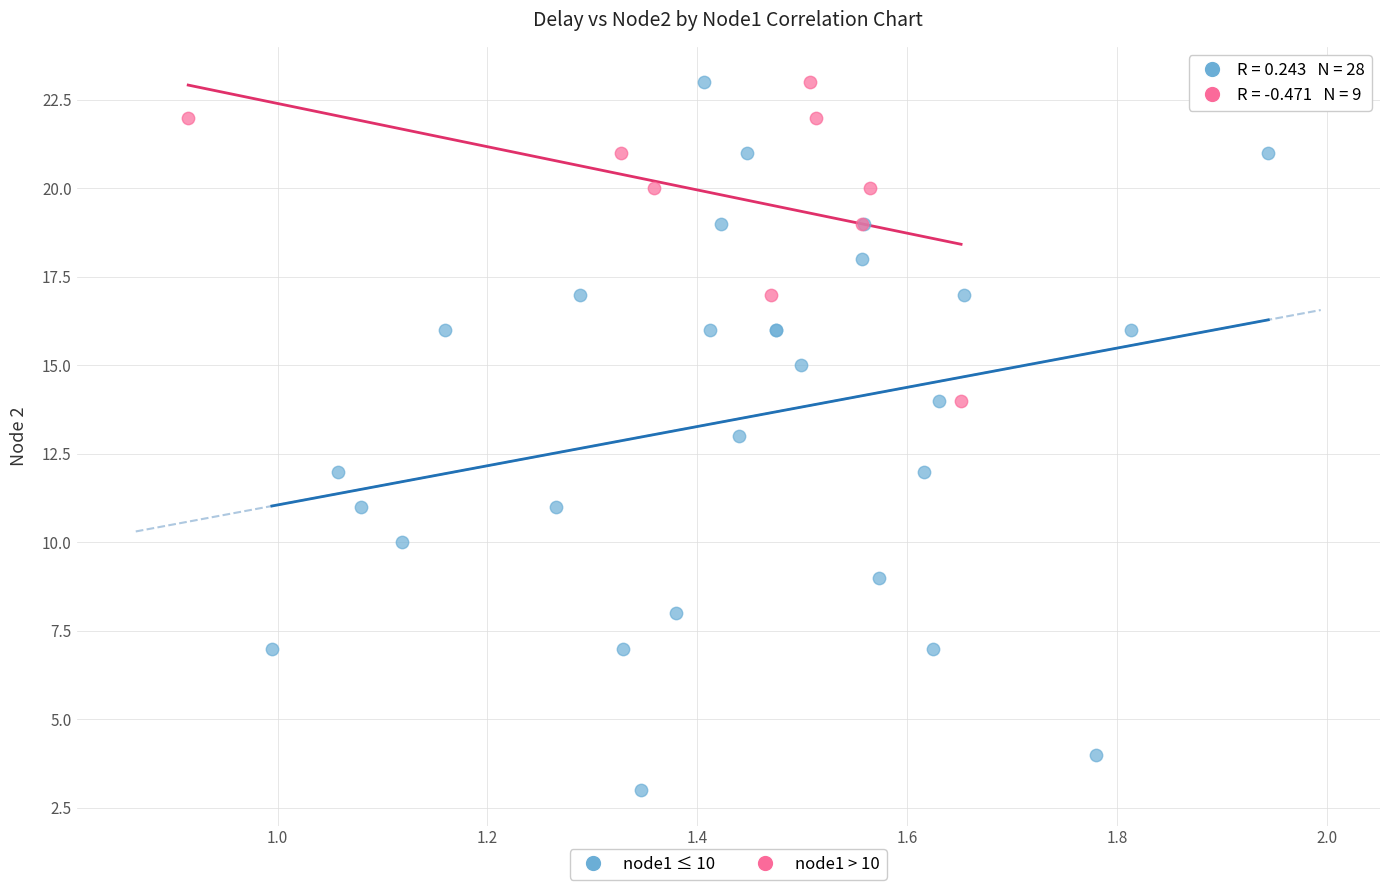

Which series reaches the minimum Y coordinate?

node1 ≤ 10